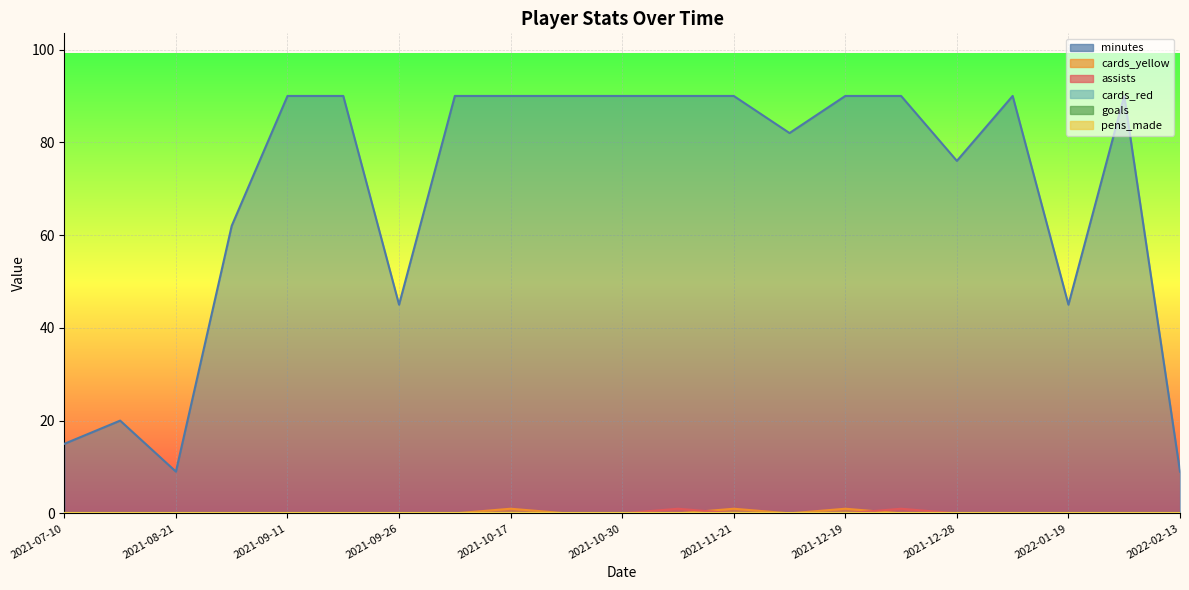

True or false: minutes has a value of 90 at 2021-09-11.

True